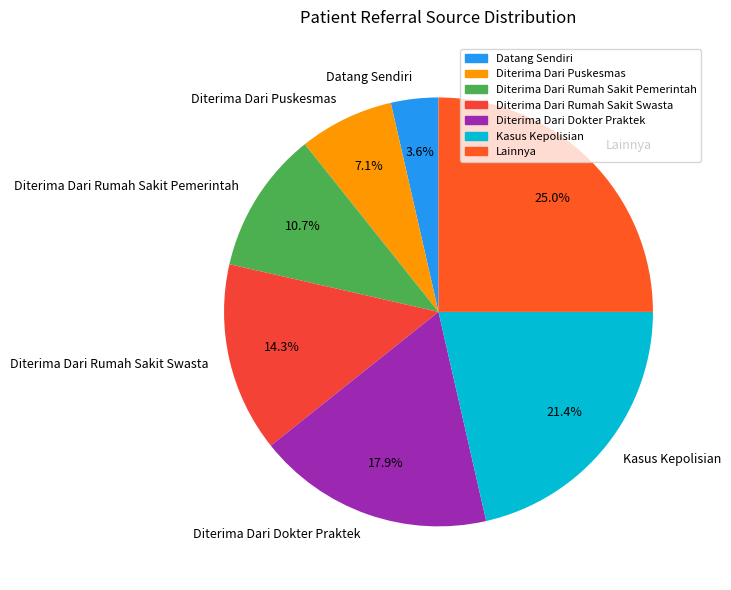

How much of the chart is everything except Kasus Kepolisian?

78.6%